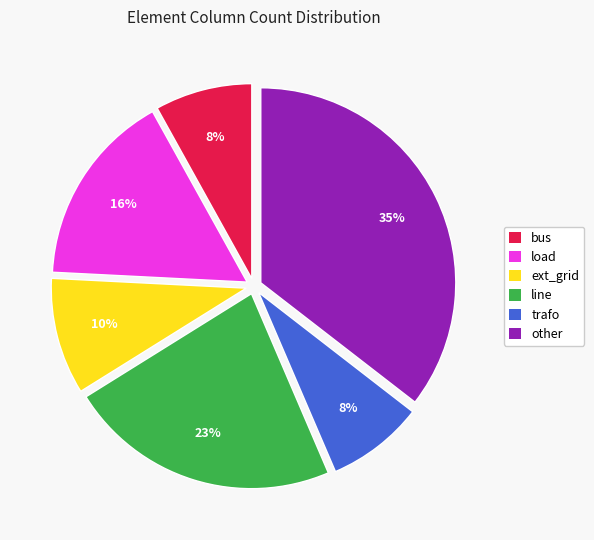

Do trafo and ext_grid together represent more than half of the pie?

No